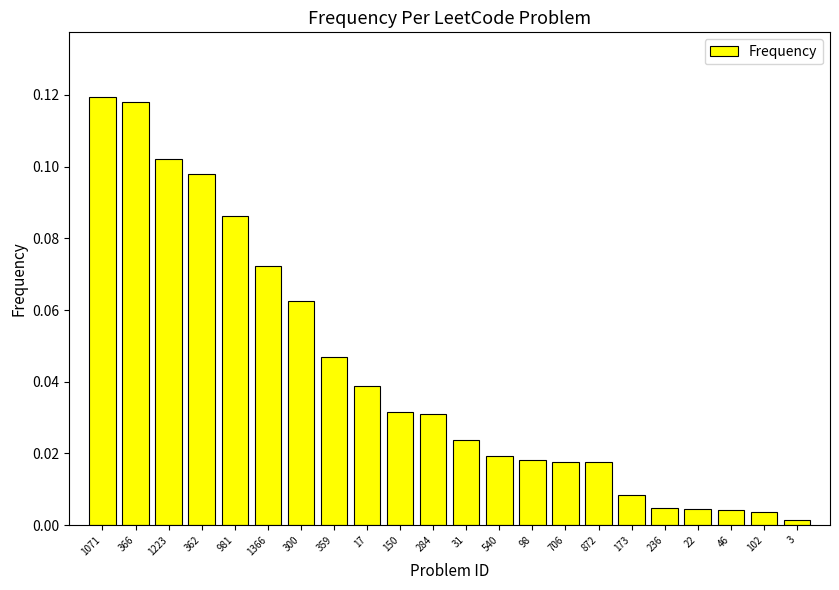

Which has a higher value, 540 or 46?

540